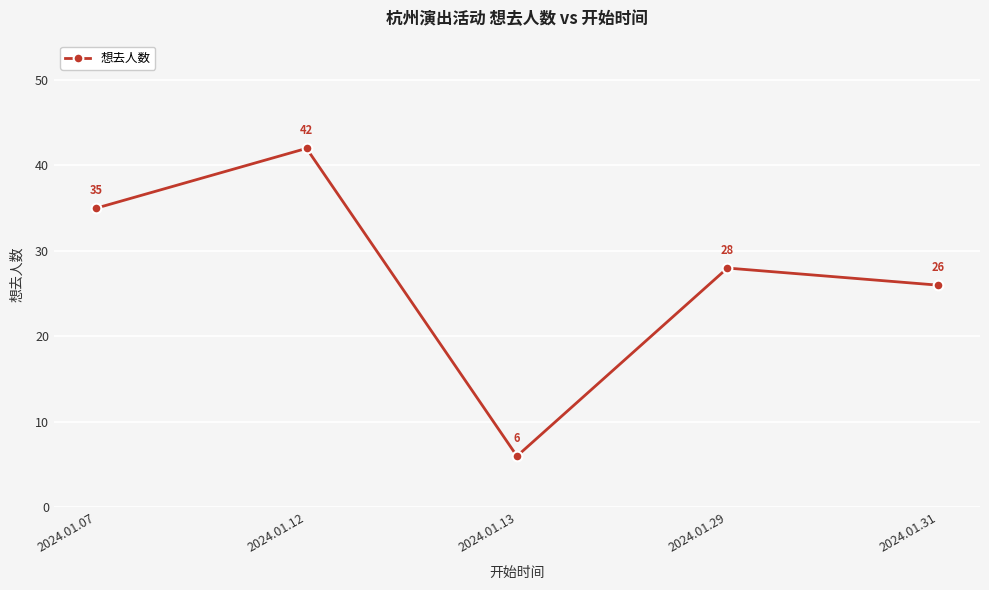

Reading left to right, transcribe all the data shown in this chart.

2024.01.07=35	2024.01.12=42	2024.01.13=6	2024.01.29=28	2024.01.31=26